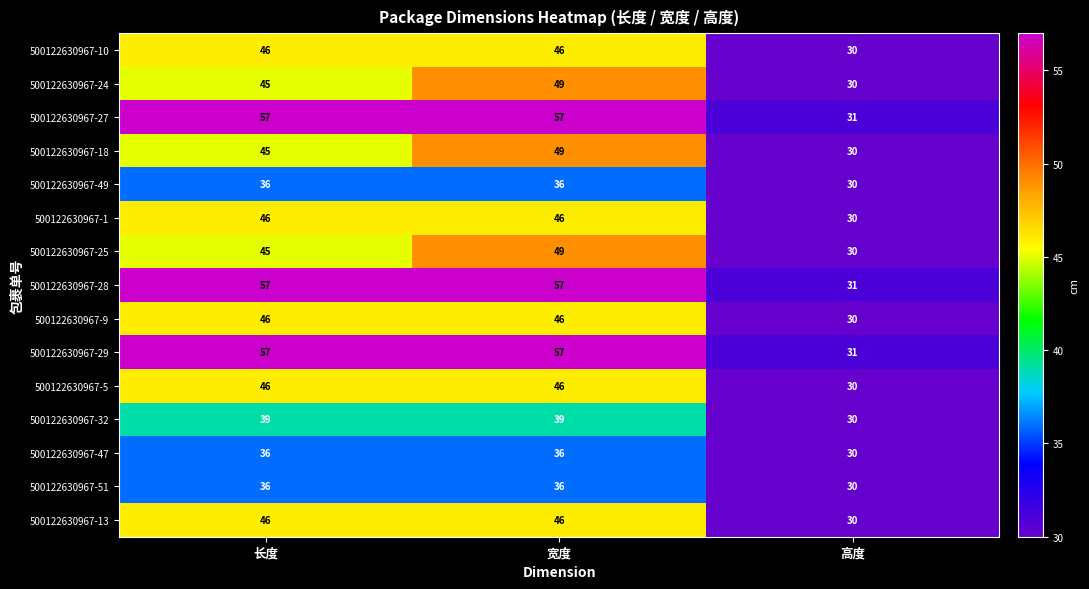

At which category is the sum across all series the highest?

宽度